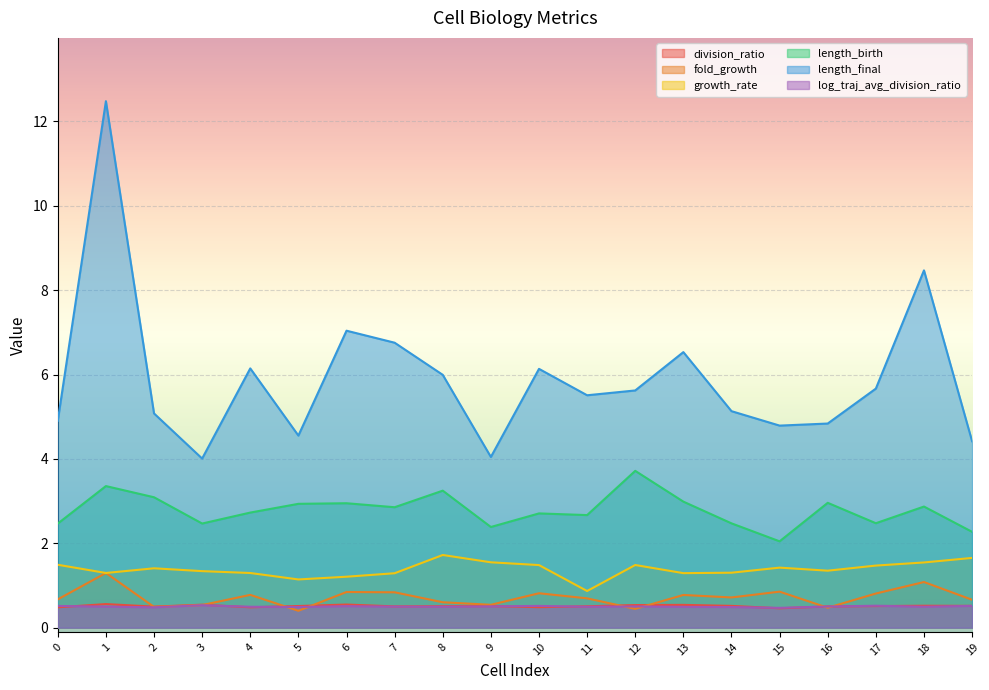

How many lines are shown in the chart?

6